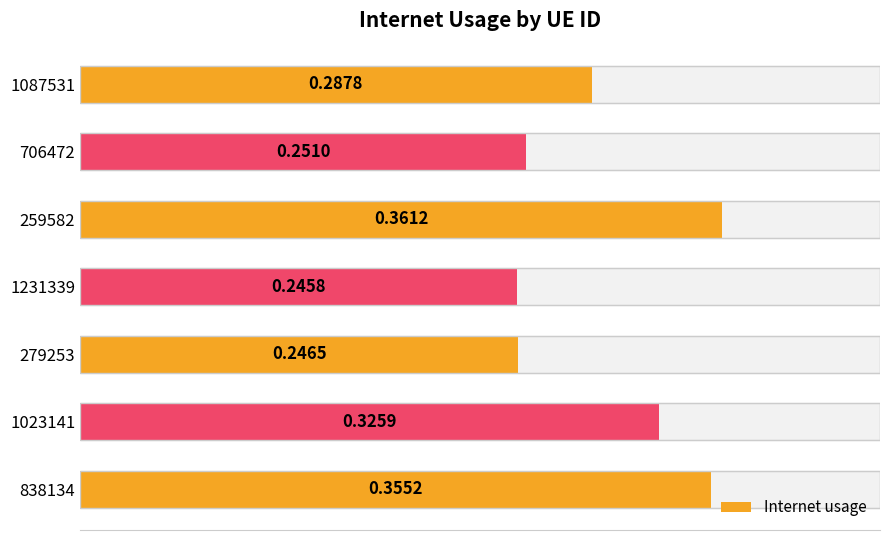

How many bars are there in total?

7